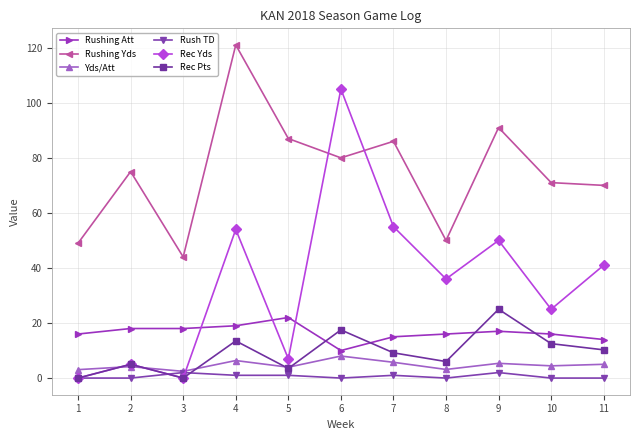

At which label does Rec Yds reach its peak?

6